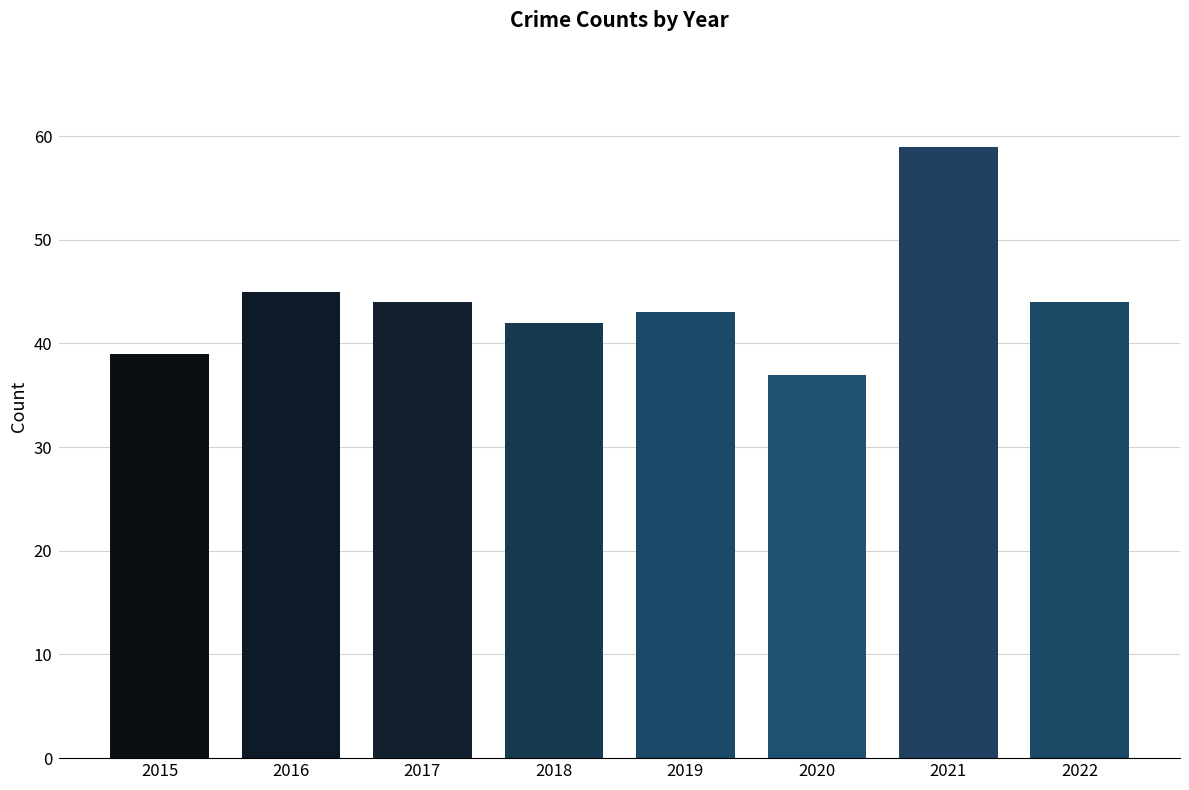

How many data points does each series have?

8